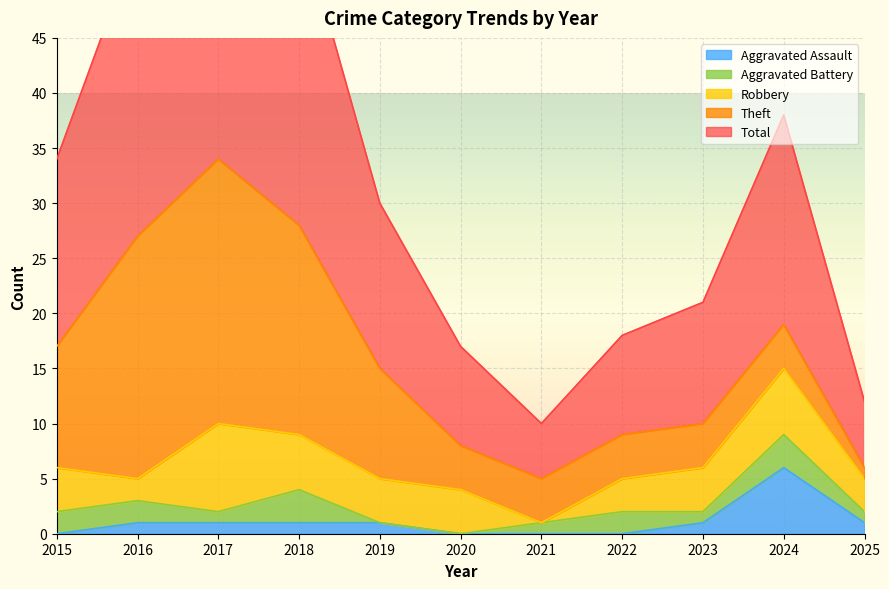

What is the average value of the Aggravated Battery series?

1